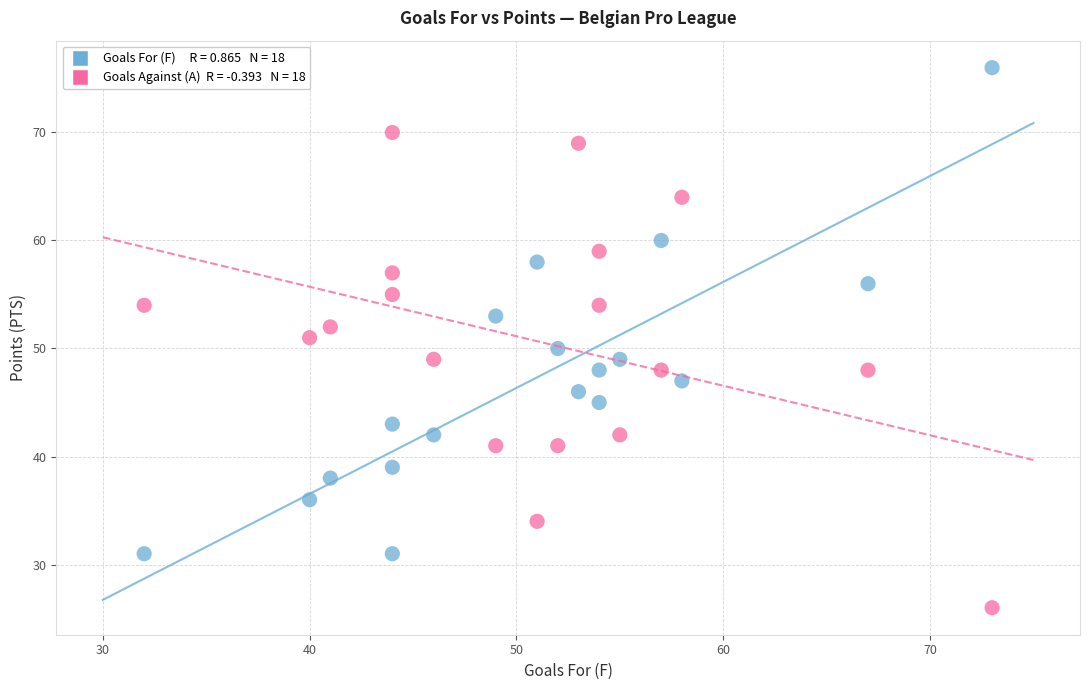

Across all data points, what is the range of Y values (max minus min)?

50